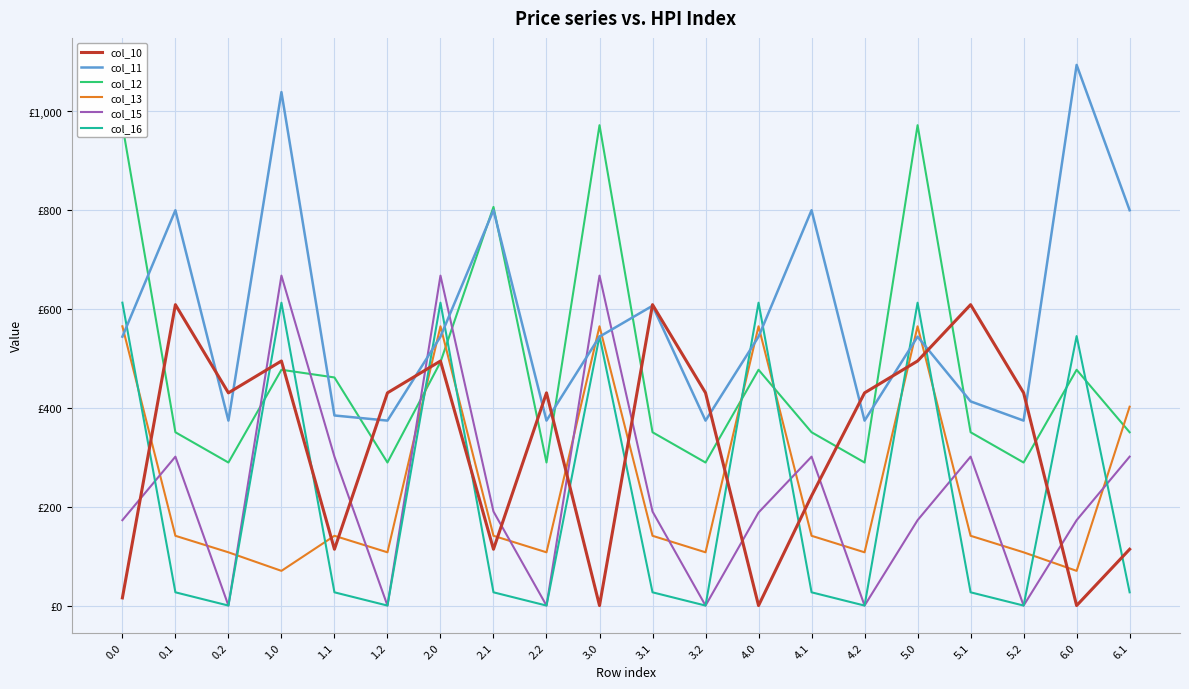

Rank the categories by col_12 value from lowest to highest.

0.2, 1.2, 2.2, 3.2, 4.2, 5.2, 0.1, 3.1, 4.1, 5.1, 6.1, 1.1, 1.0, 4.0, 6.0, 2.0, 2.1, 0.0, 3.0, 5.0